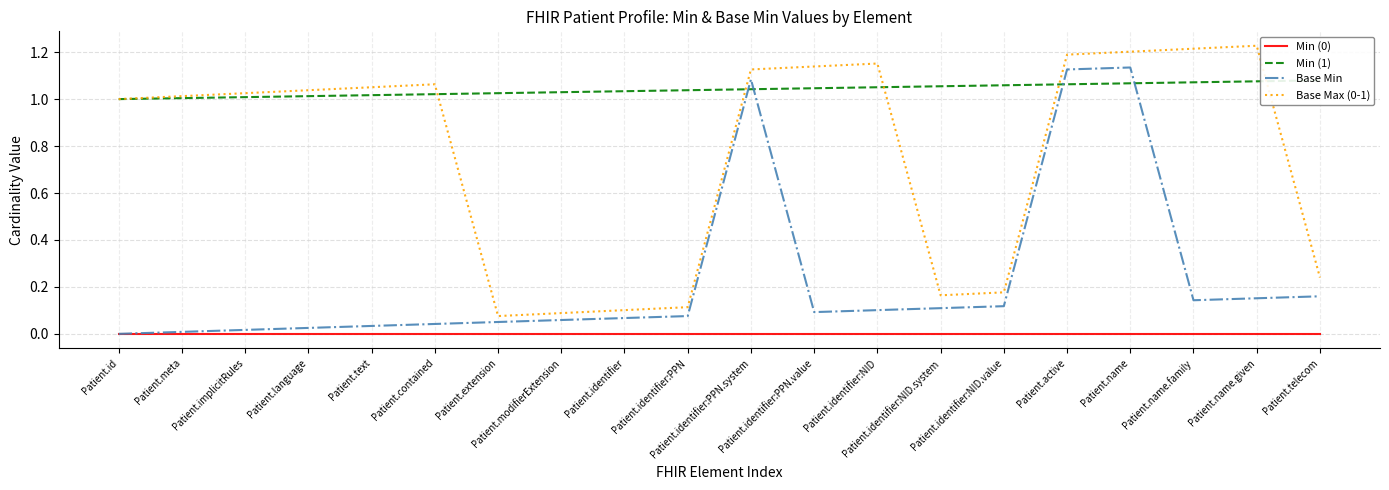

Rank the series by their average value, from highest to lowest.

Min (1), Base Max (0-1), Base Min, Min (0)